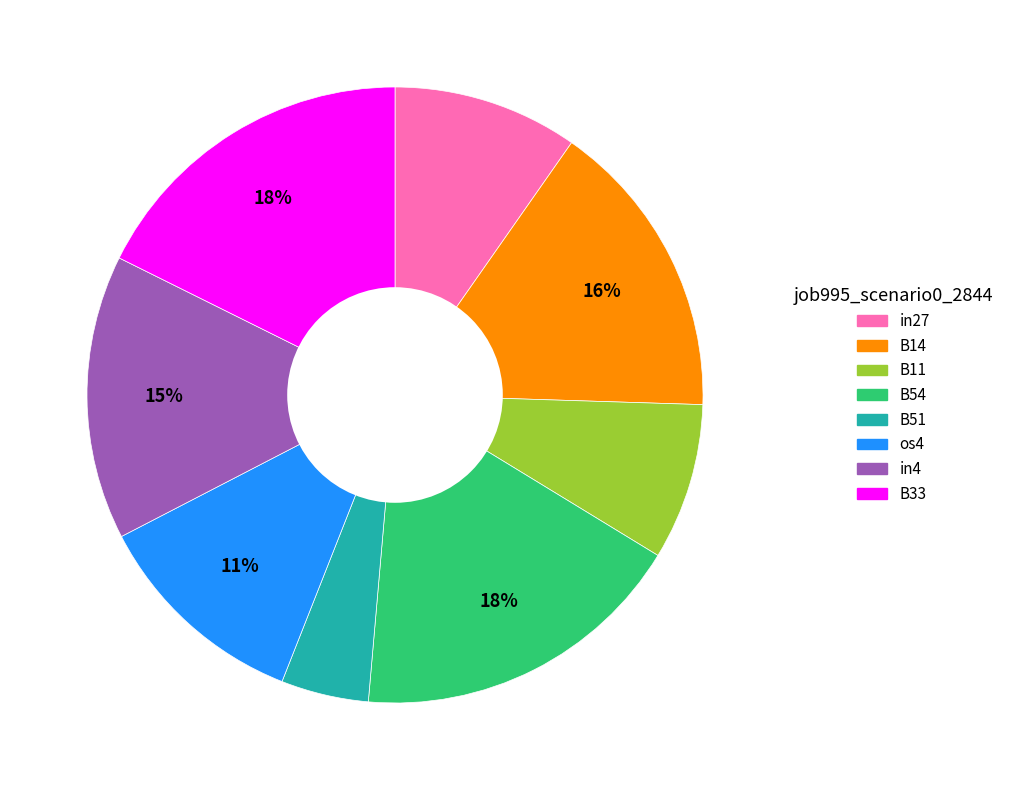

What is the smallest slice in the pie chart?

B51